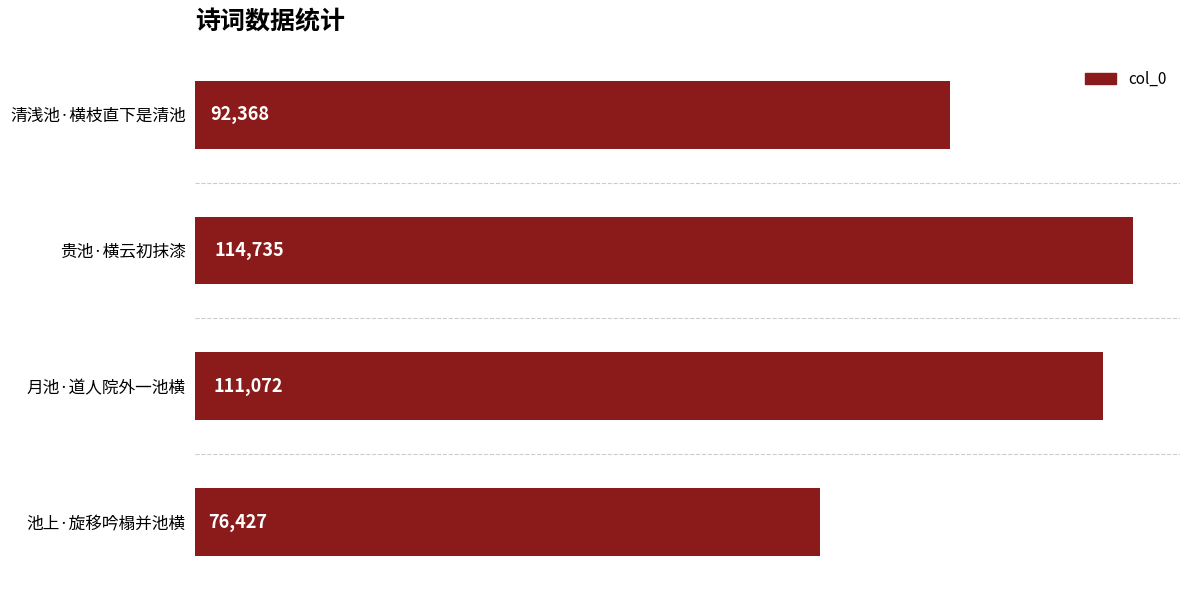

What is the sum of the values at 清浅池·横枝直下是清池 and 月池·道人院外一池横?

203440